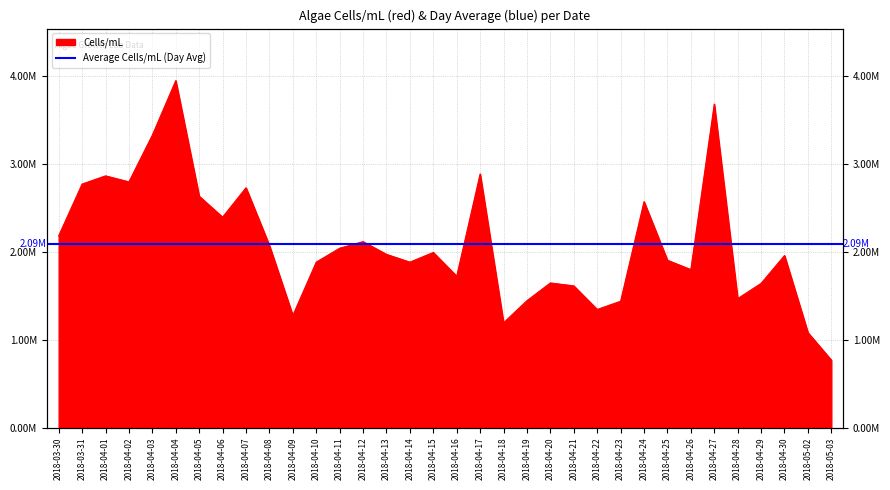

Does the chart display data point markers on the line(s)?

No